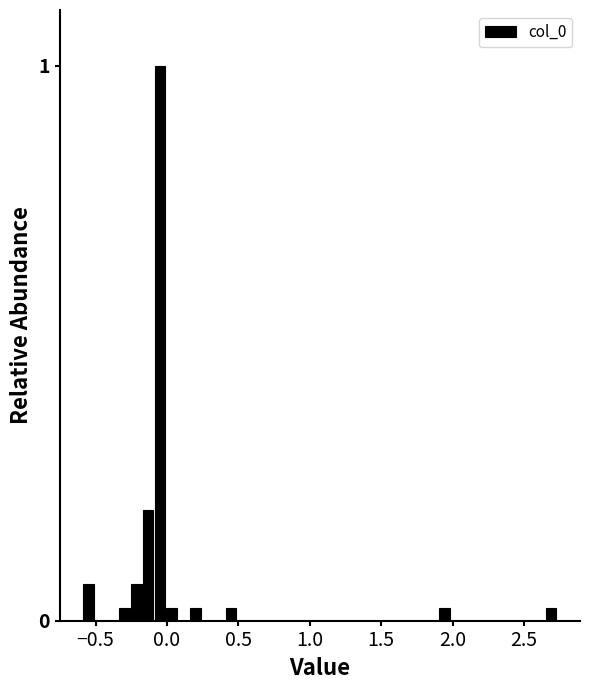

Around what value on the x-axis is the tallest bar? Give the approximate position of its centre, as read against the axis.

-0.05